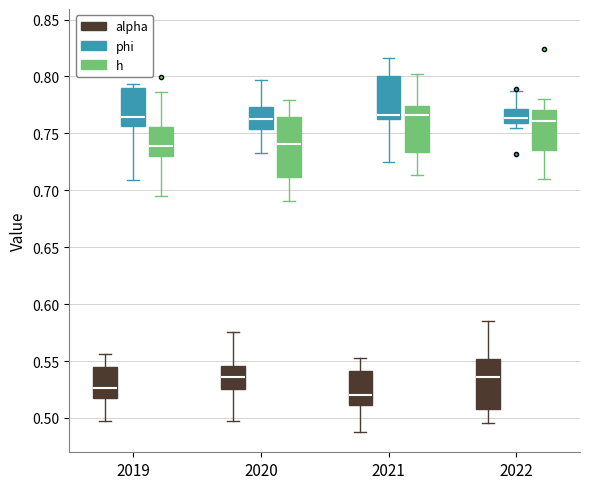

Comparing the boxes themselves (not the whiskers), which one is the tallest?

2020 (h)